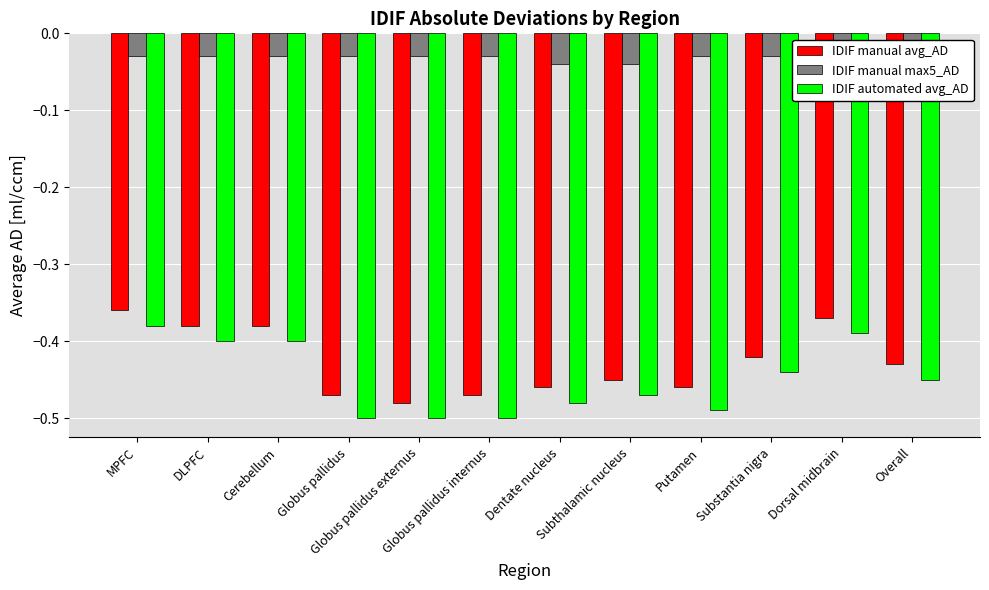

What is the value of the IDIF automated avg_AD bar at the 6th from the left?

-0.5